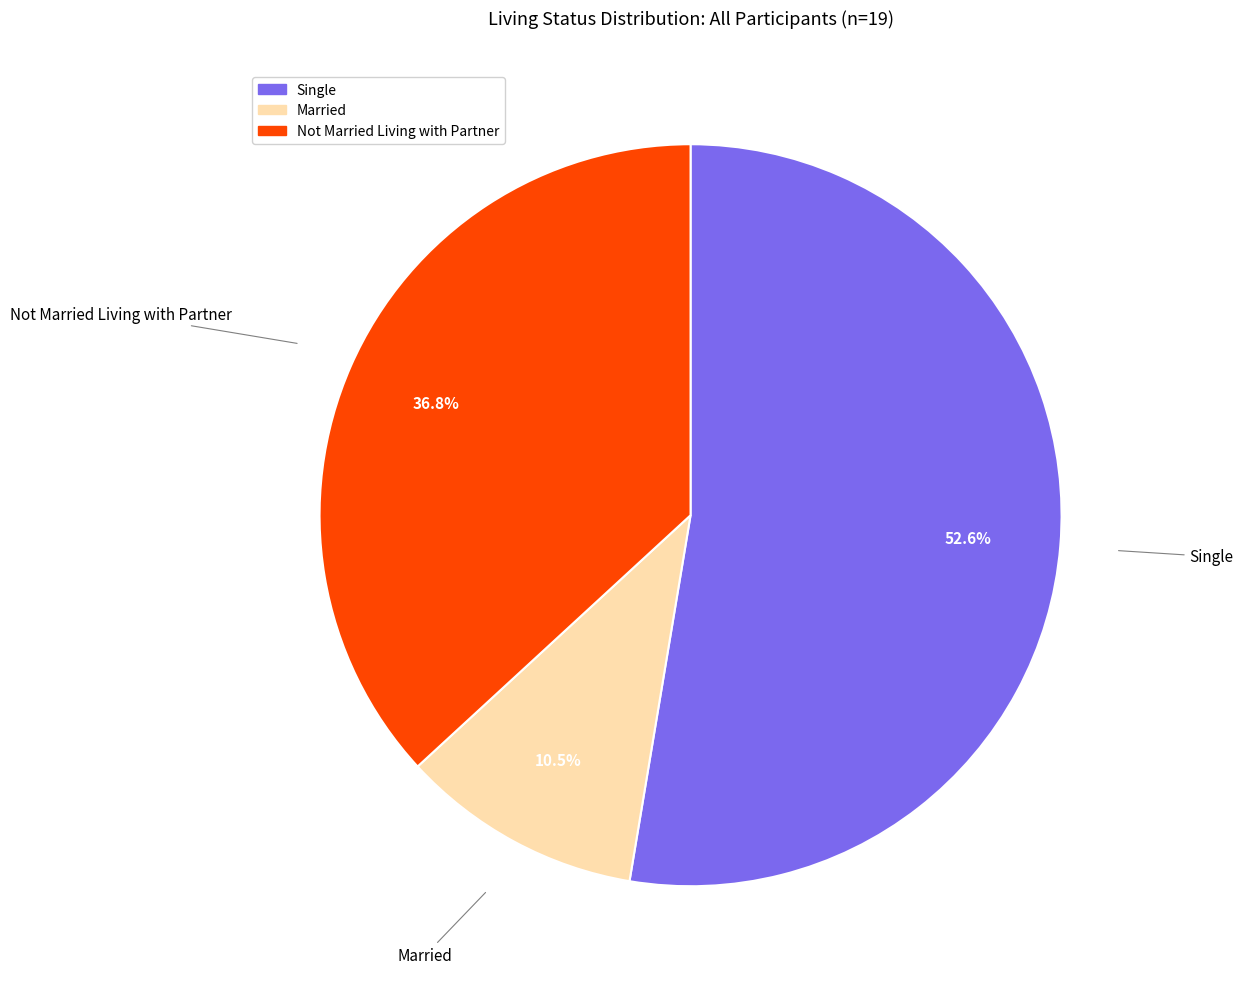

What is the ratio of the value at Single to the value at Not Married Living with Partner?

1.4